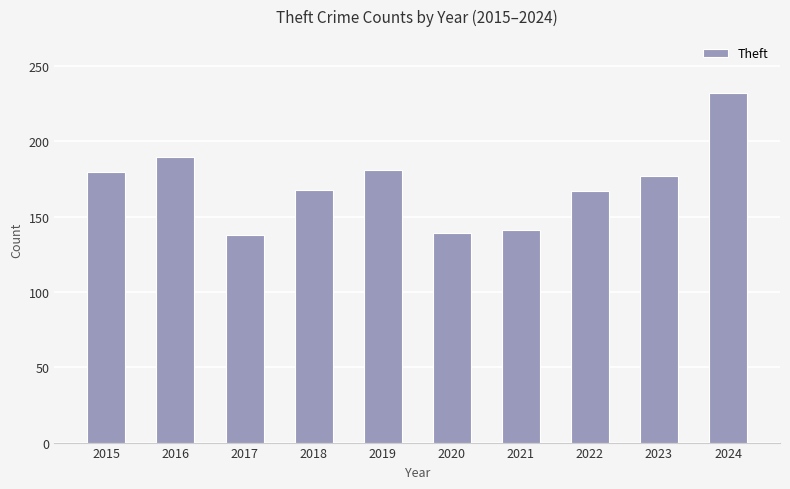

Does the chart contain any negative values?

No